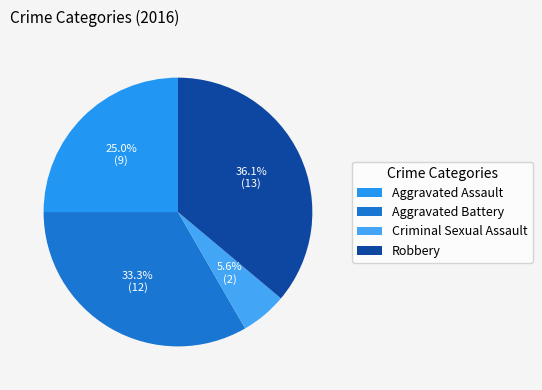

How many slices are in this pie chart?

4